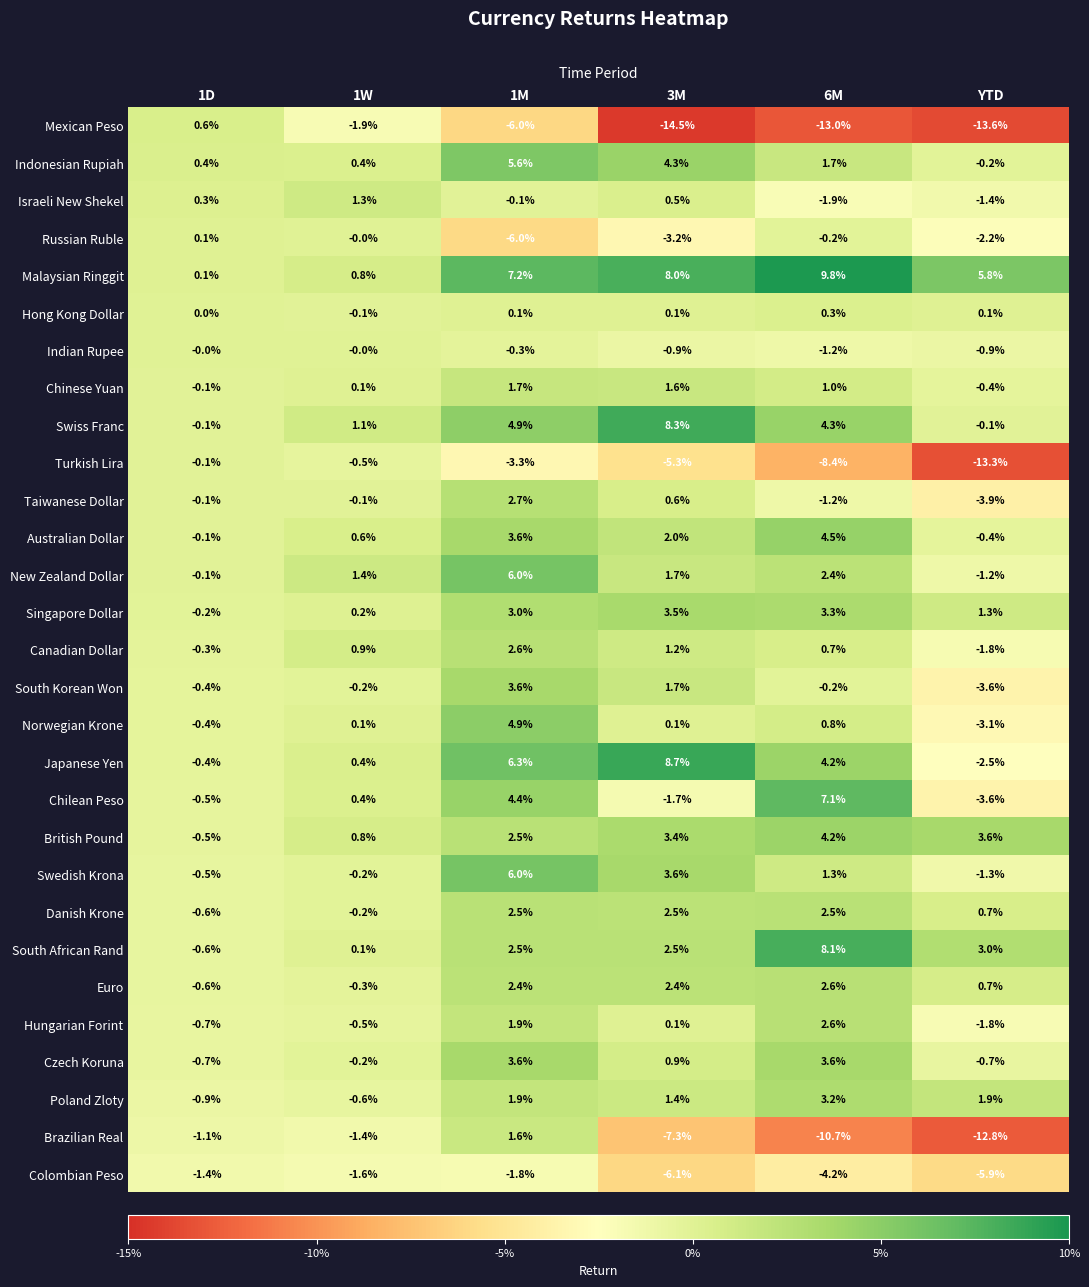

How many negative values does the British Pound series have?

1